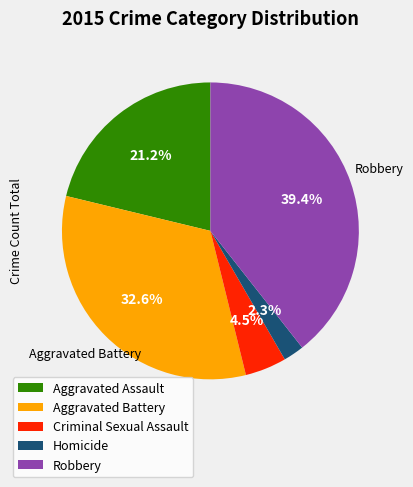

Between Homicide and Aggravated Battery, which is larger?

Aggravated Battery